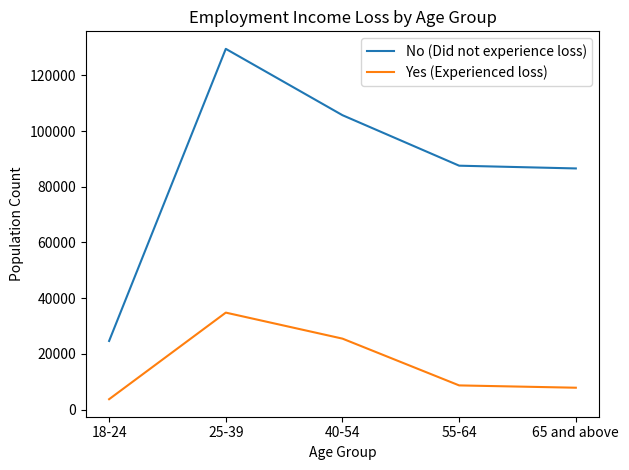

What is the difference between the No (Did not experience loss) values at 55-64 and 40-54?

18140